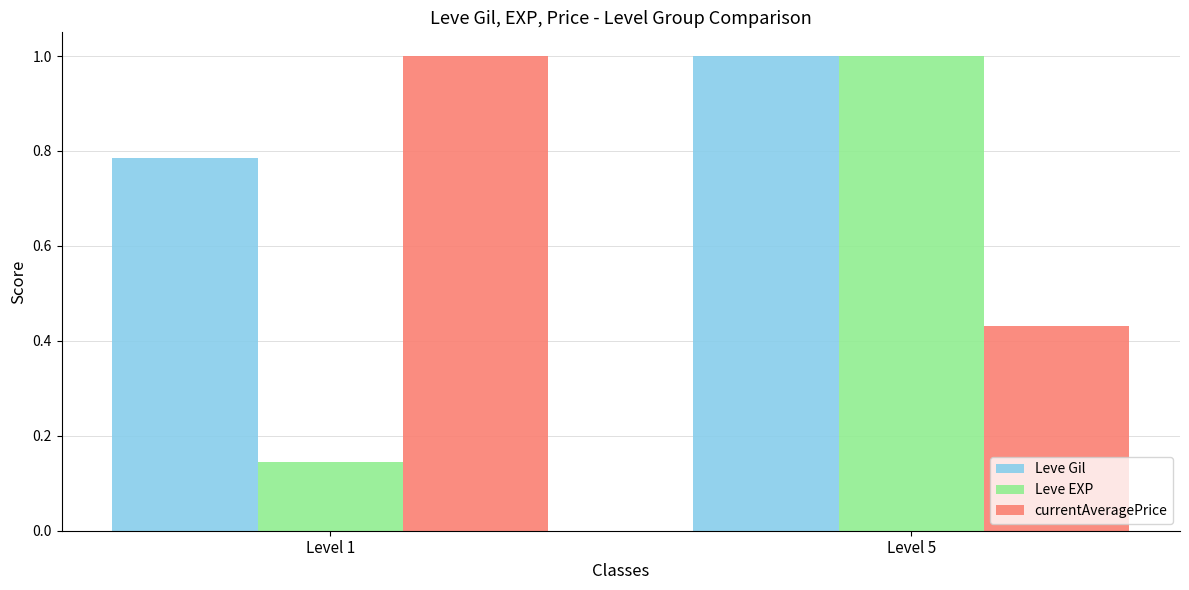

How many groups of bars are there?

2